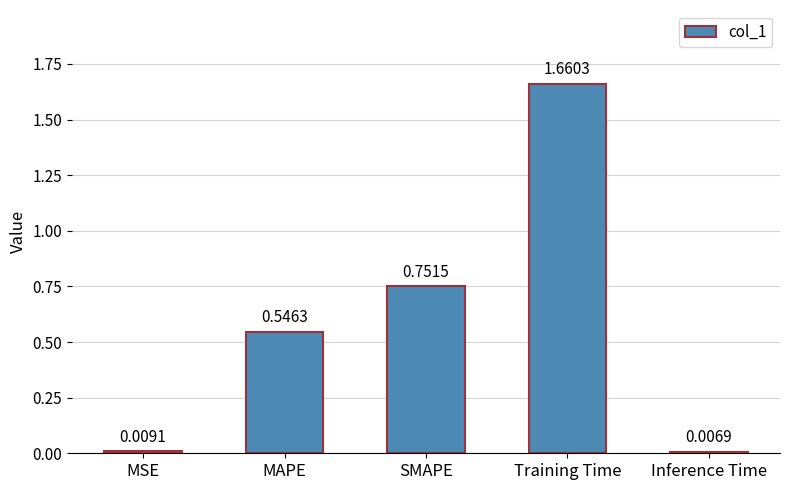

At which category does the chart reach its minimum across all series?

Inference Time